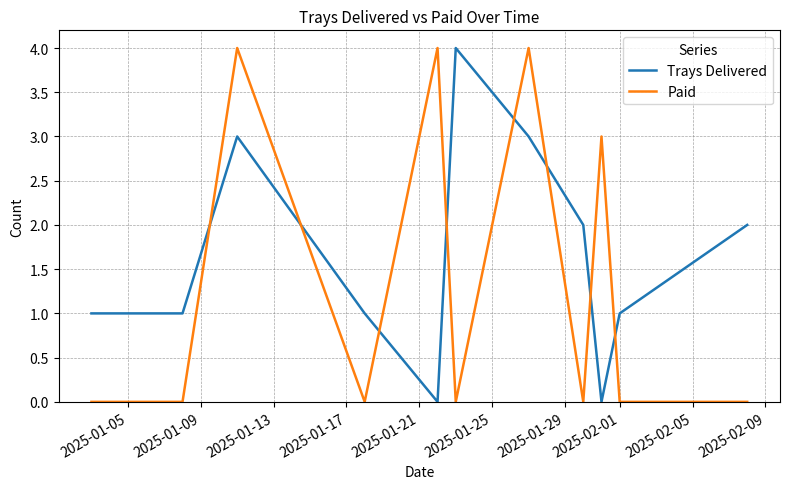

List the series in order of their overall mean, highest first.

Trays Delivered, Paid